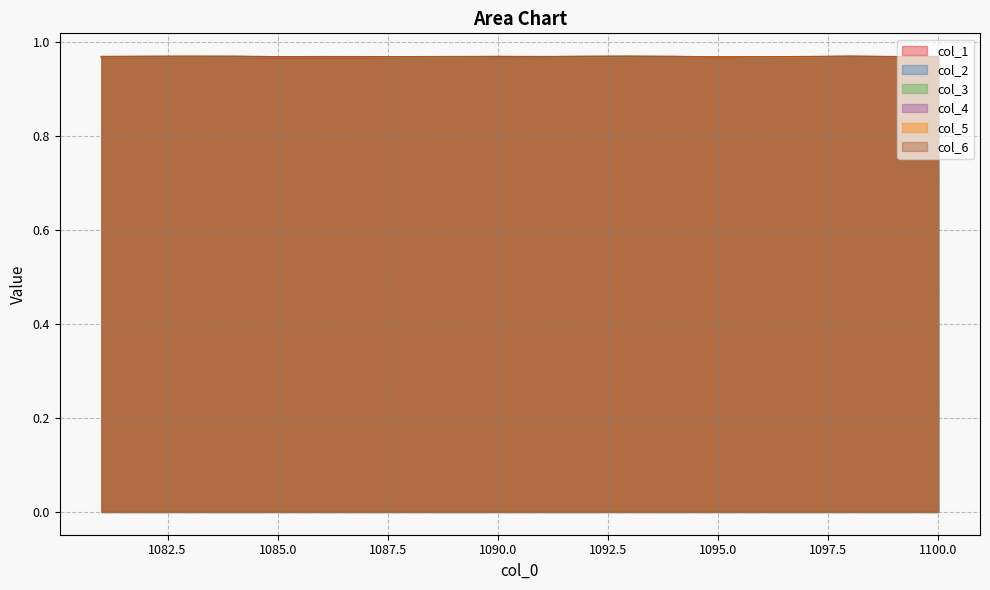

Reading left to right, transcribe all the data shown in this chart.

col_1: 1100=1.0	1099=1.0	1098=1.0	1097=1.0	1096=1.0	1095=1.0	1094=1.0	1093=1.0	1092=1.0	1091=1.0	1090=1.0	1089=1.0	1088=1.0	1087=1.0	1086=1.0	1085=1.0	1084=1.0	1083=1.0	1082=1.0	1081=1.0
col_2: 1100=1.0	1099=1.0	1098=1.0	1097=1.0	1096=1.0	1095=1.0	1094=1.0	1093=1.0	1092=1.0	1091=1.0	1090=1.0	1089=1.0	1088=1.0	1087=1.0	1086=1.0	1085=1.0	1084=1.0	1083=1.0	1082=1.0	1081=1.0
col_3: 1100=1.0	1099=1.0	1098=1.0	1097=1.0	1096=1.0	1095=1.0	1094=1.0	1093=1.0	1092=1.0	1091=1.0	1090=1.0	1089=1.0	1088=1.0	1087=1.0	1086=1.0	1085=1.0	1084=1.0	1083=1.0	1082=1.0	1081=1.0
col_4: 1100=1.0	1099=1.0	1098=1.0	1097=1.0	1096=1.0	1095=1.0	1094=1.0	1093=1.0	1092=1.0	1091=1.0	1090=1.0	1089=1.0	1088=1.0	1087=1.0	1086=1.0	1085=1.0	1084=1.0	1083=1.0	1082=1.0	1081=1.0
col_5: 1100=1.0	1099=1.0	1098=1.0	1097=1.0	1096=1.0	1095=1.0	1094=1.0	1093=1.0	1092=1.0	1091=1.0	1090=1.0	1089=1.0	1088=1.0	1087=1.0	1086=1.0	1085=1.0	1084=1.0	1083=1.0	1082=1.0	1081=1.0
col_6: 1100=1.0	1099=1.0	1098=1.0	1097=1.0	1096=1.0	1095=1.0	1094=1.0	1093=1.0	1092=1.0	1091=1.0	1090=1.0	1089=1.0	1088=1.0	1087=1.0	1086=1.0	1085=1.0	1084=1.0	1083=1.0	1082=1.0	1081=1.0